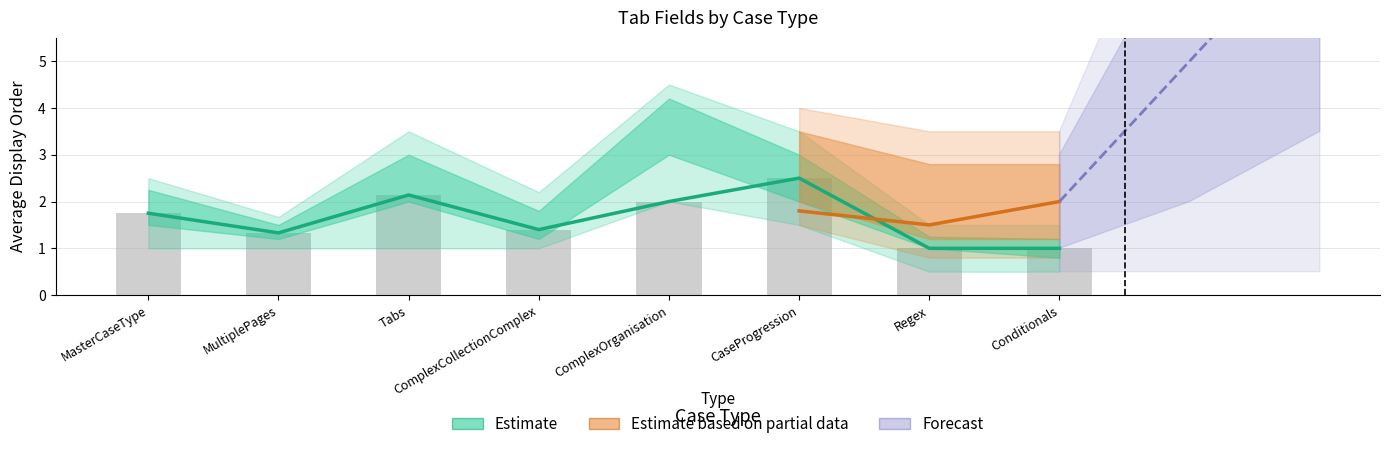

Is it true that the value at MultiplePages is 0.9?

False